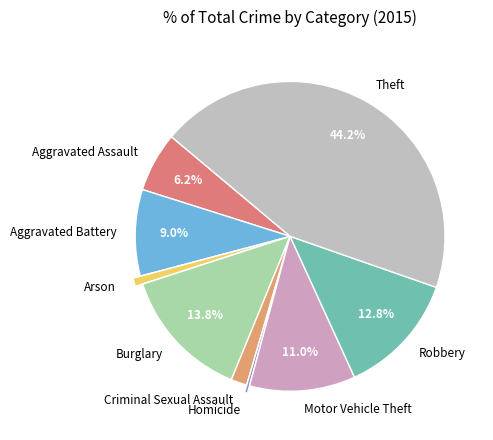

How many slices are in this pie chart?

9